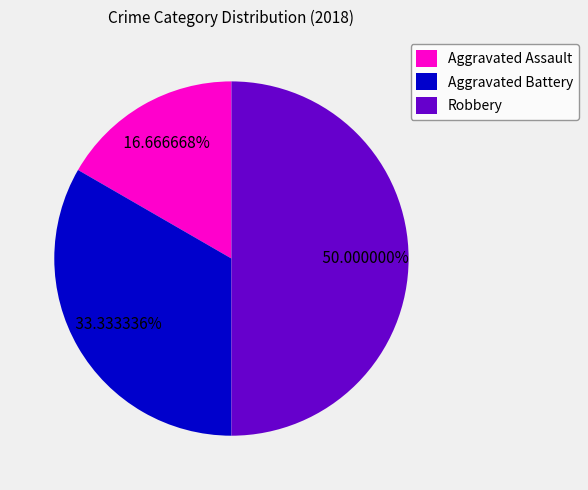

To the nearest percent, what is the combined percentage of Robbery and Aggravated Battery?

83%